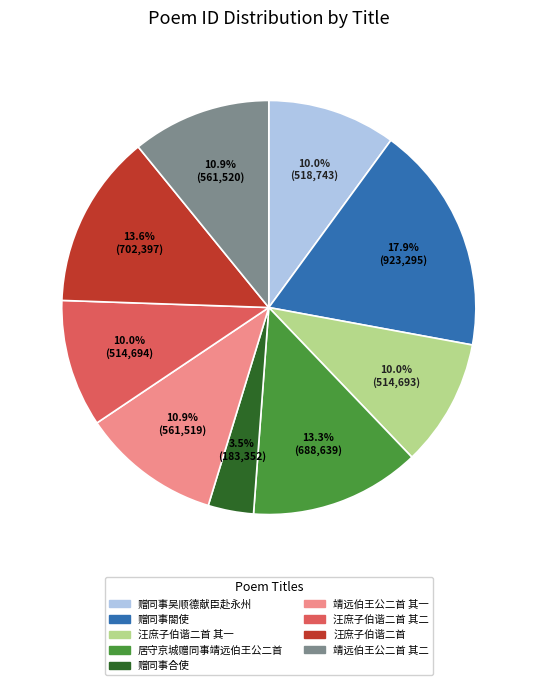

Is there any slice that represents more than half of the pie?

No